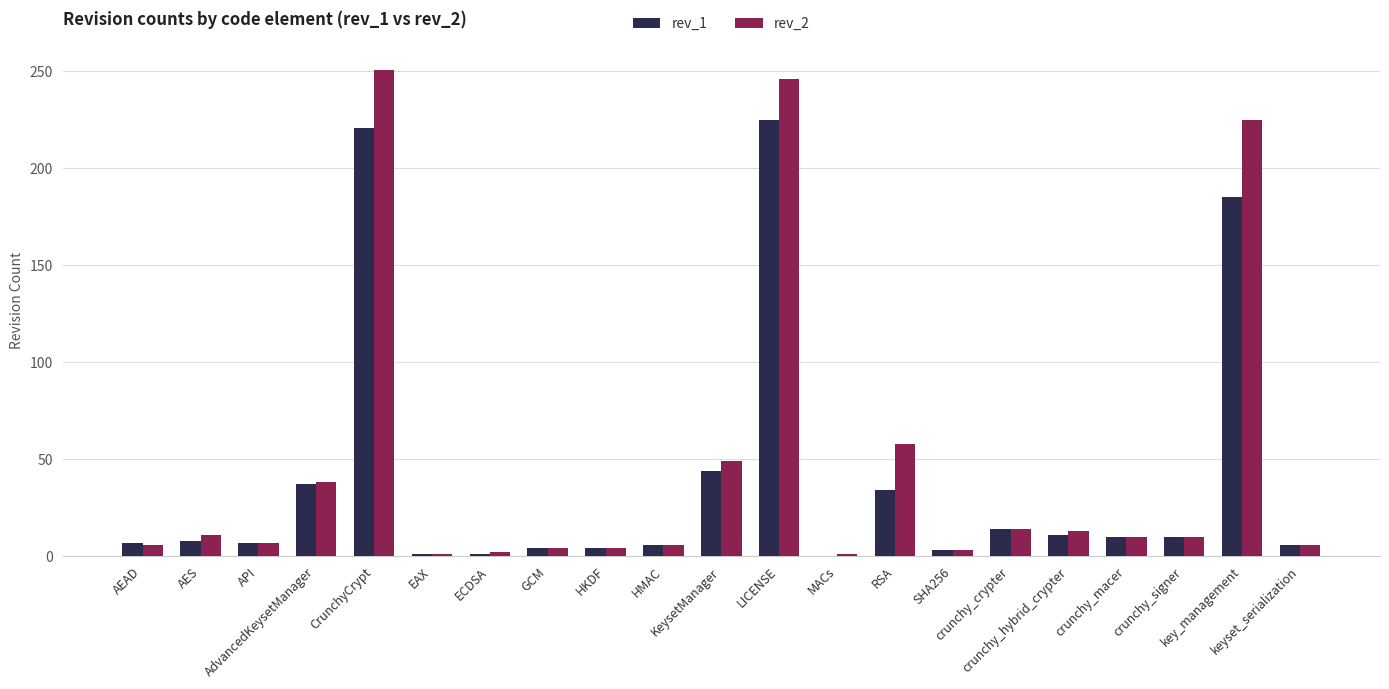

What is the maximum value shown in the chart?

251